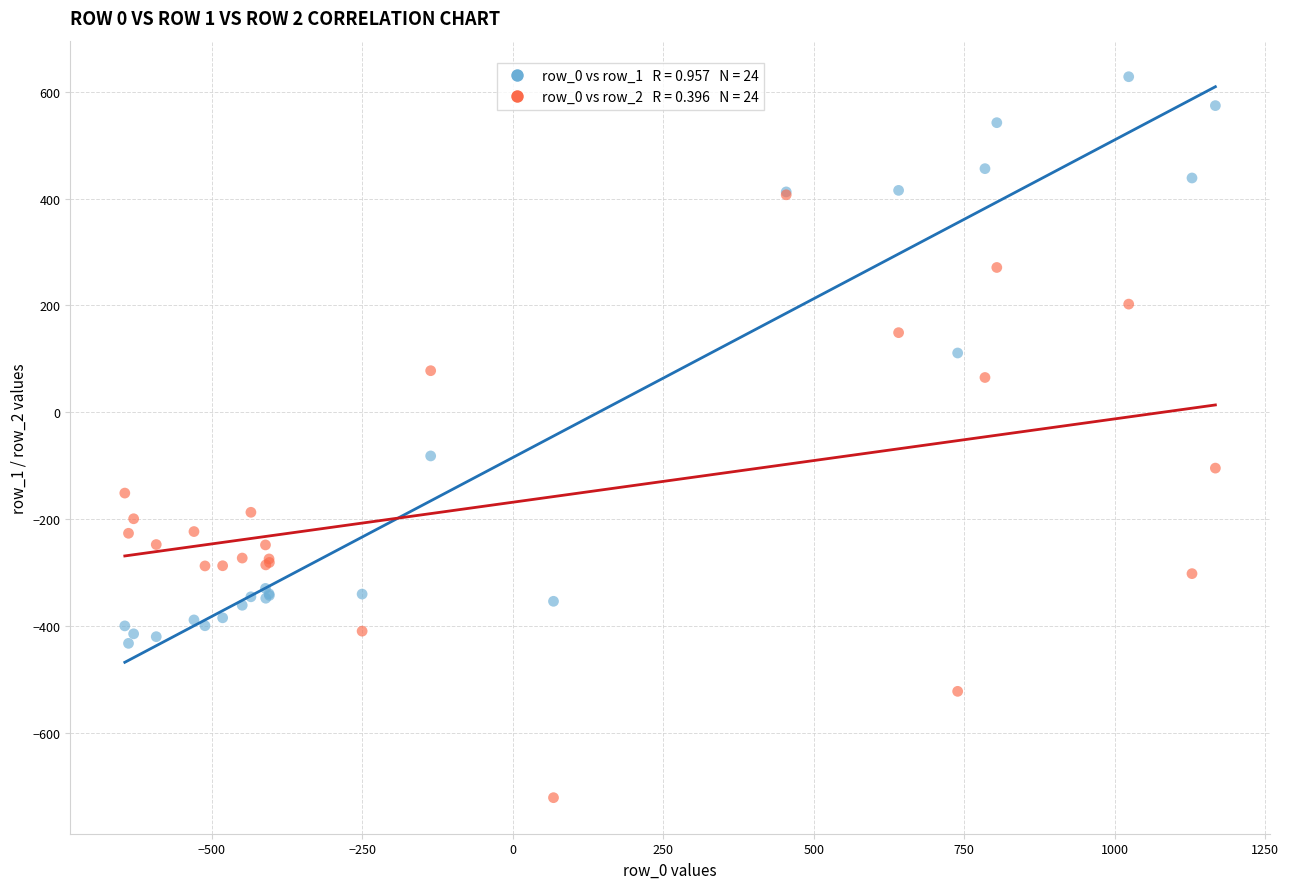

Across all series, what Y value is closest to -46?

-81.6